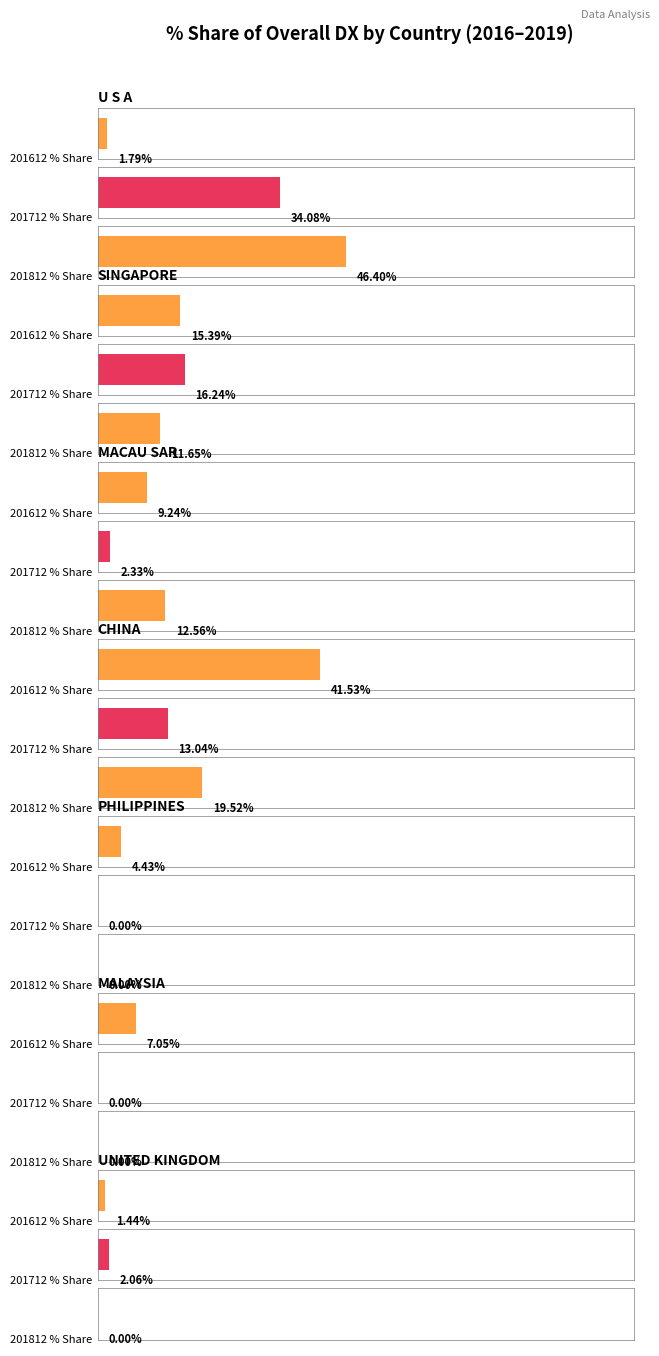

What is the difference between the maximum and minimum values in the 201812_% Share of overall DX series?

46.4